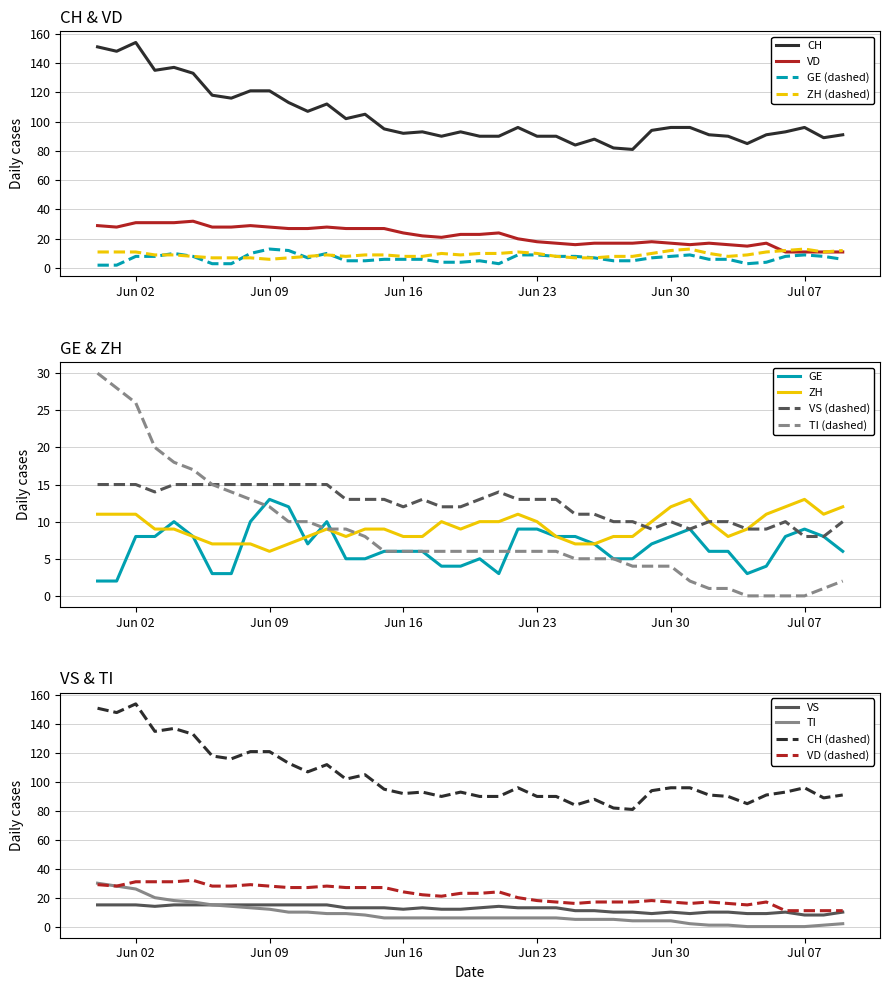

The VD series shows 24 at Jun 16. True or false?

True